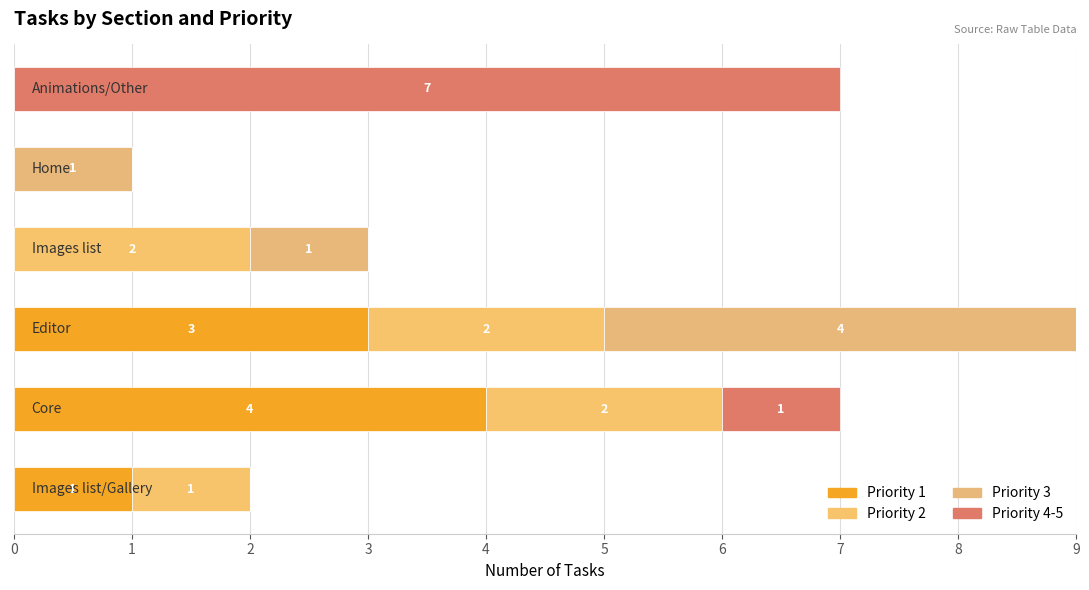

How many categories are shown in the chart?

6